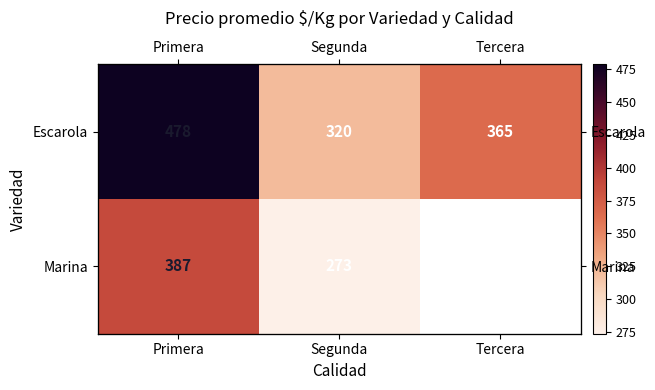

Which series changed the most between Primera and Tercera?

Escarola